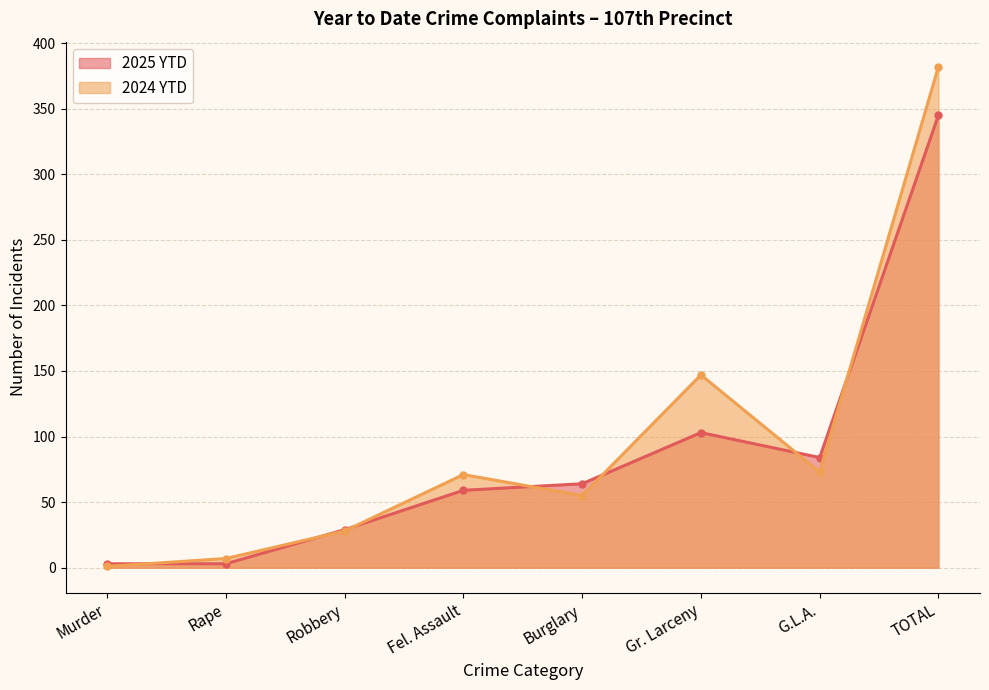

At which label does 2025 YTD reach its minimum?

Murder